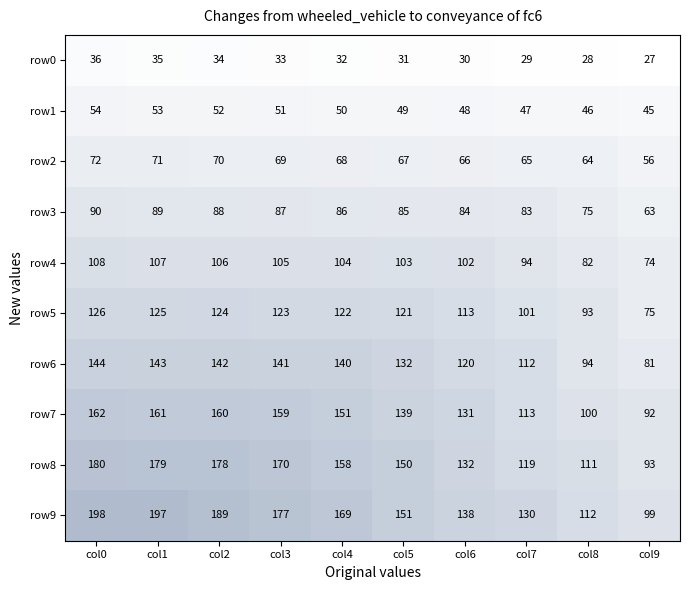

At how many categories does at least one series exceed 59?

10